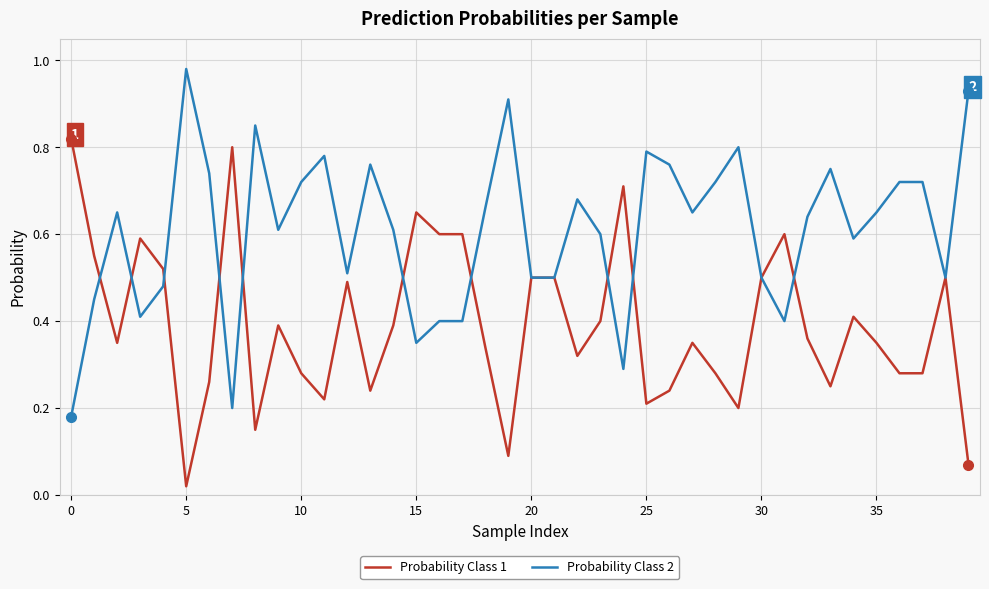

Which series has the largest total across all categories?

Probability Class 2